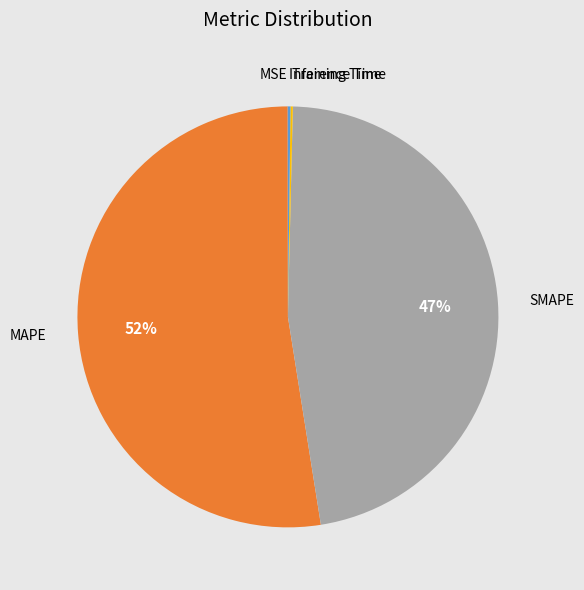

Is there any slice that represents more than half of the pie?

Yes